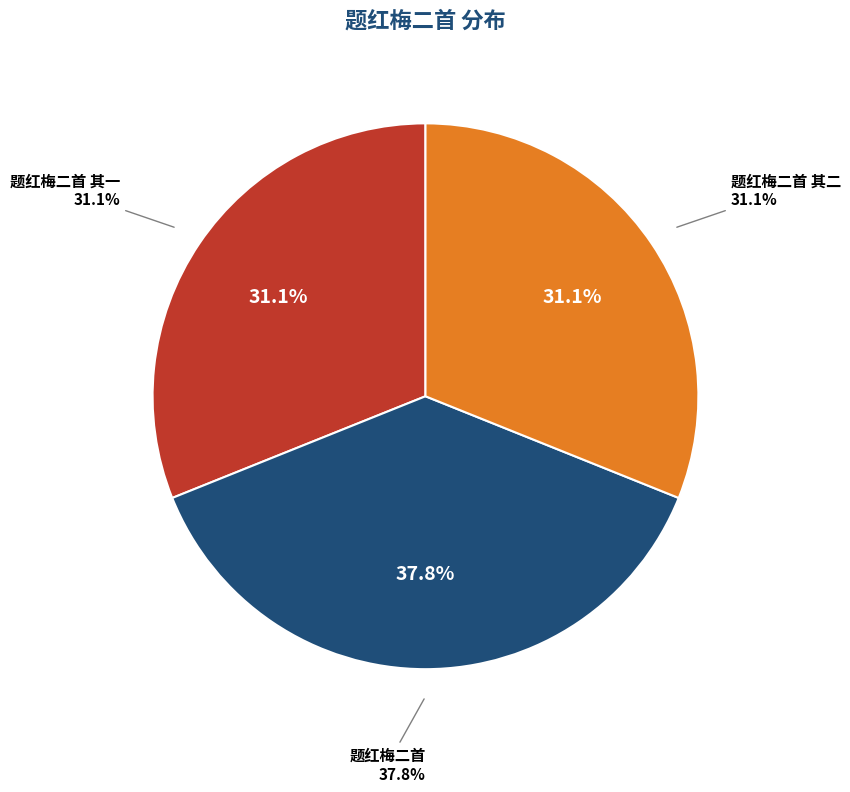

Which slice is the largest?

题红梅二首